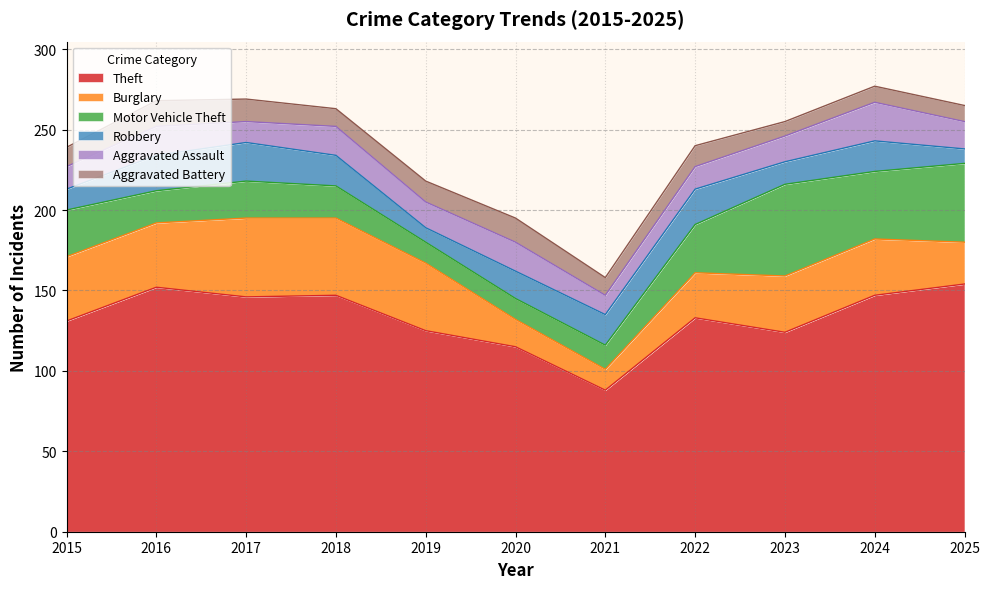

Which category has the lowest value in the Motor Vehicle Theft series?

2019